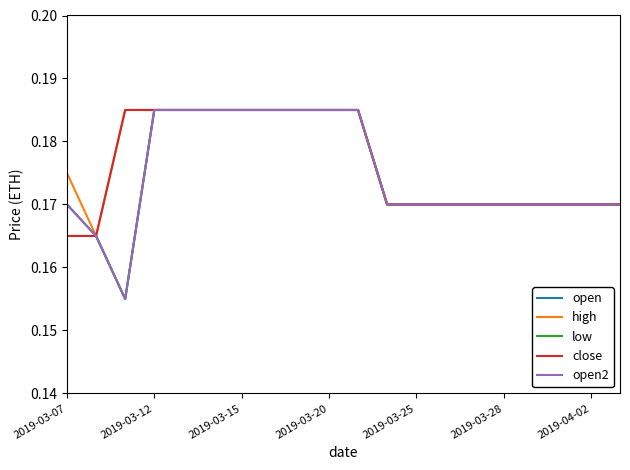

True or false: high and open2 cross at least once.

False